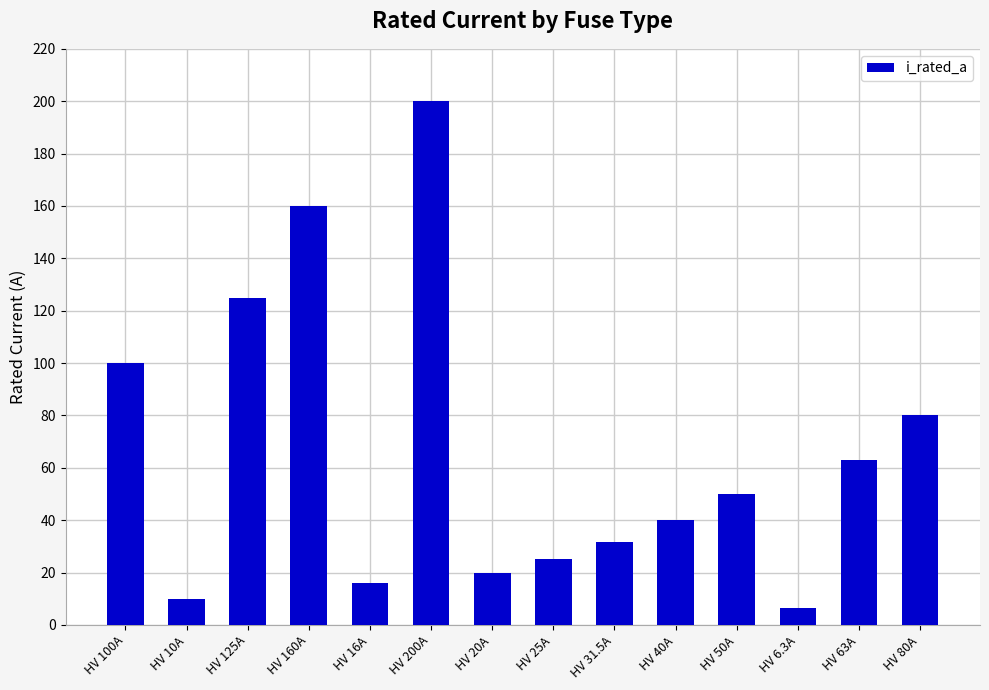

Count the number of data series in this chart.

1